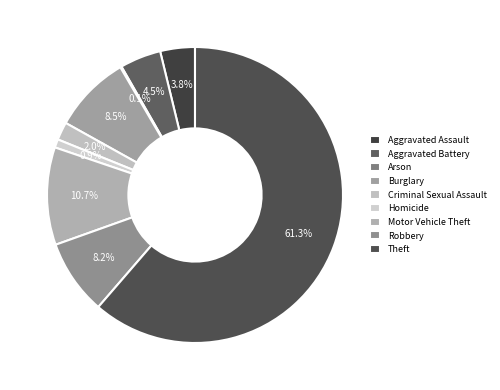

To the nearest percent, what is the difference between the largest and smallest slice percentages?

61%